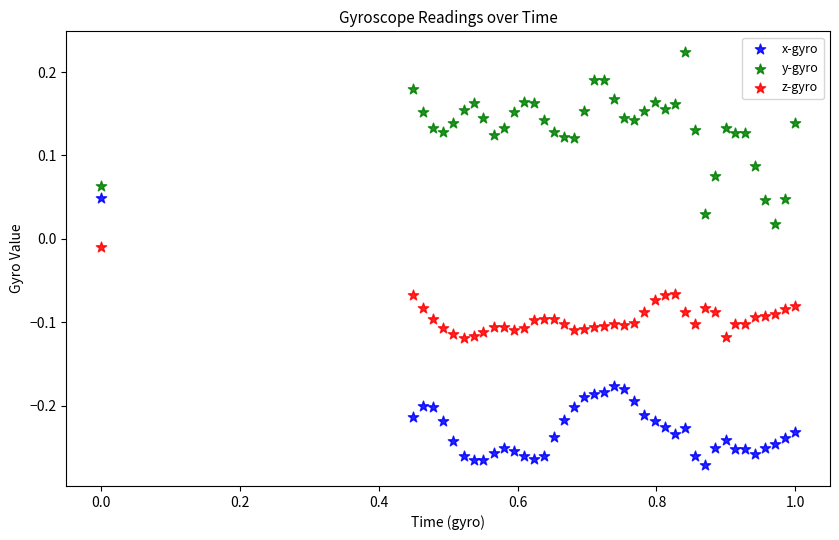

Across all data points, what is the range of X values (max minus min)?

1.0